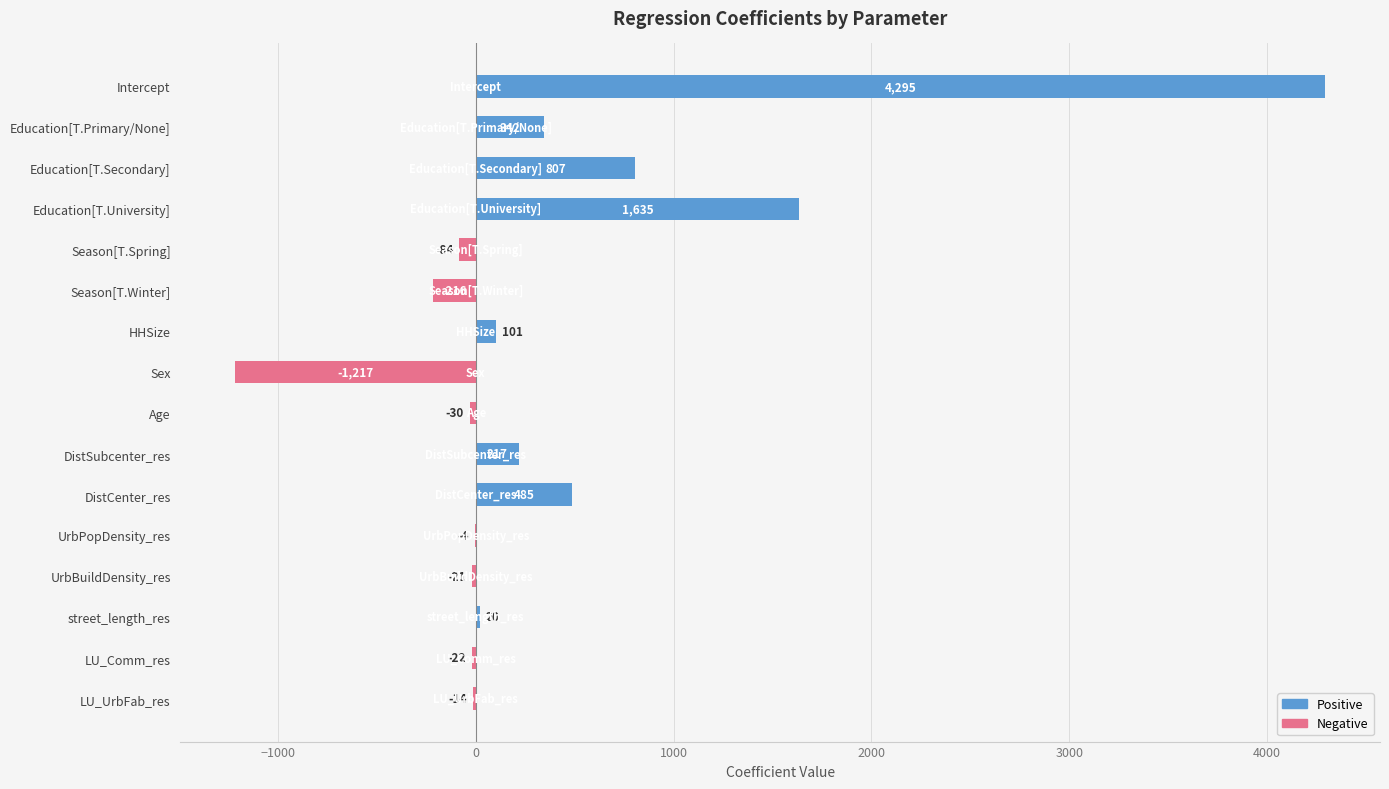

How many positive values are there?

8